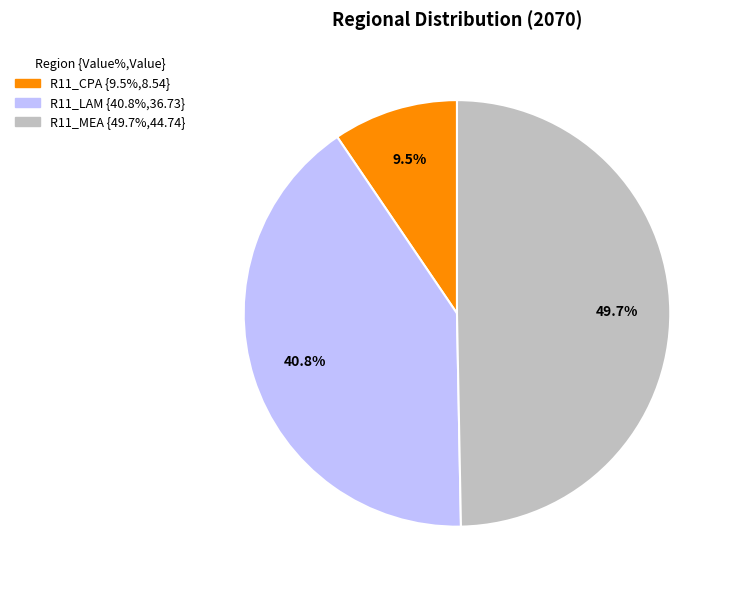

Is it true that R11_LAM is 28% of the pie?

False